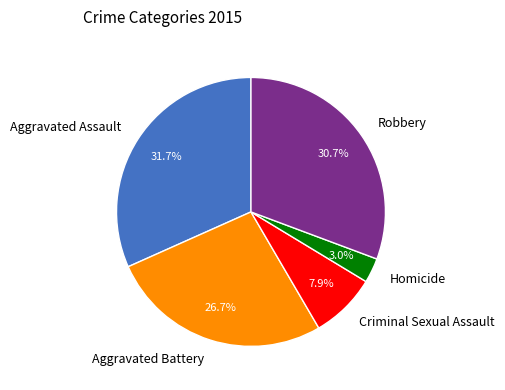

Is there any slice that represents more than half of the pie?

No